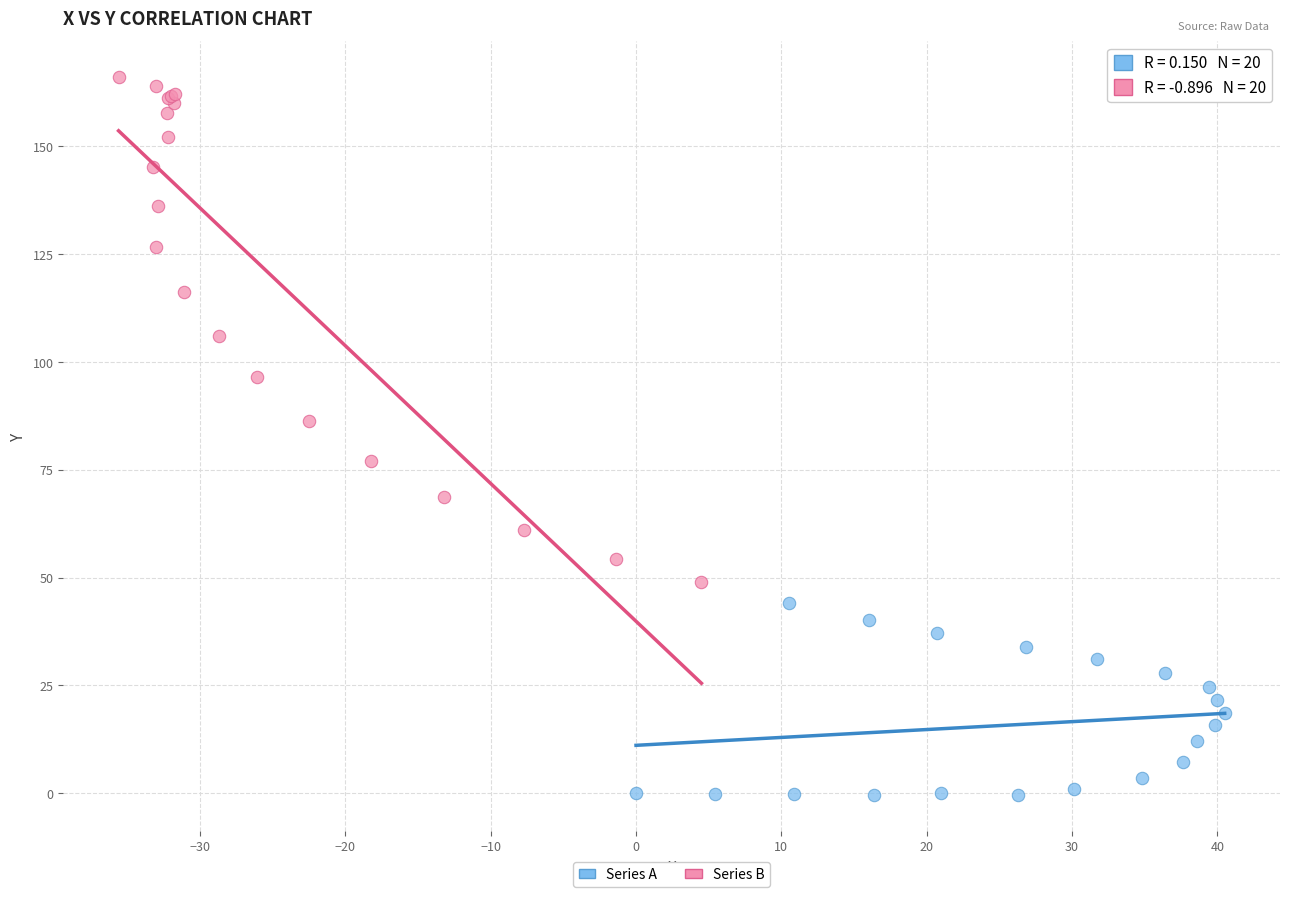

Which series has the widest spread of Y values?

Series B